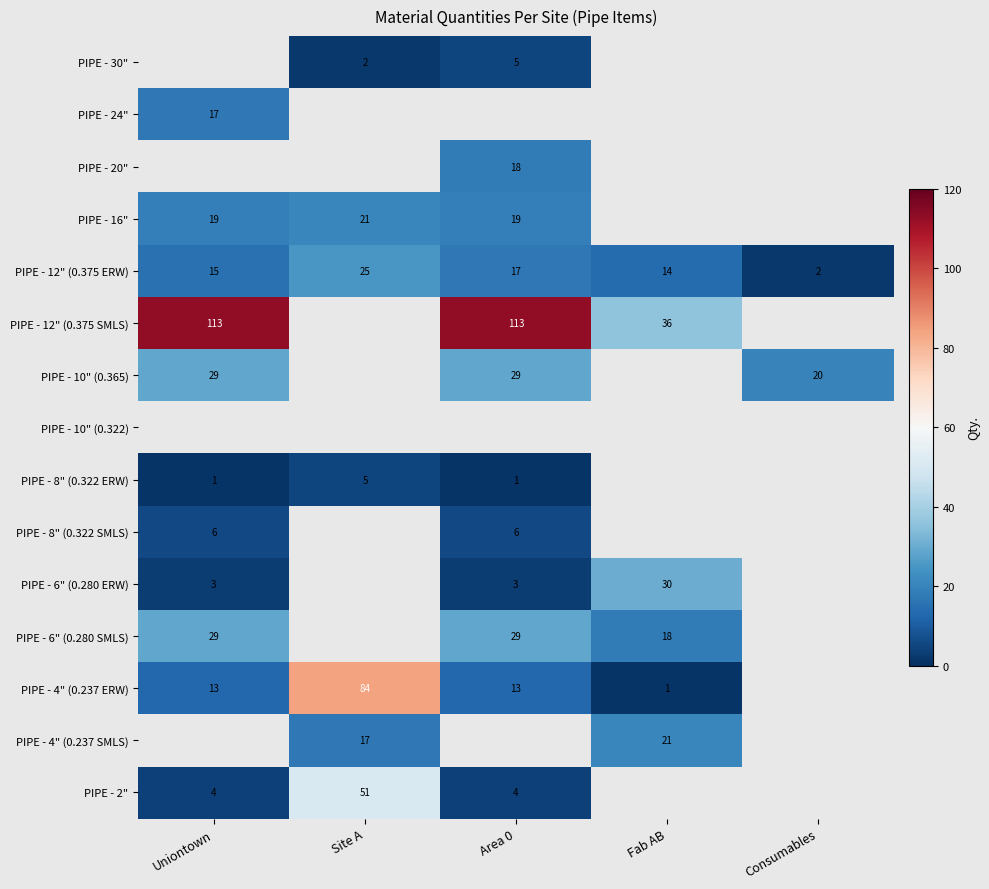

What is the difference between the second highest and second lowest values in the PIPE - 12" (0.375 ERW) series?

3